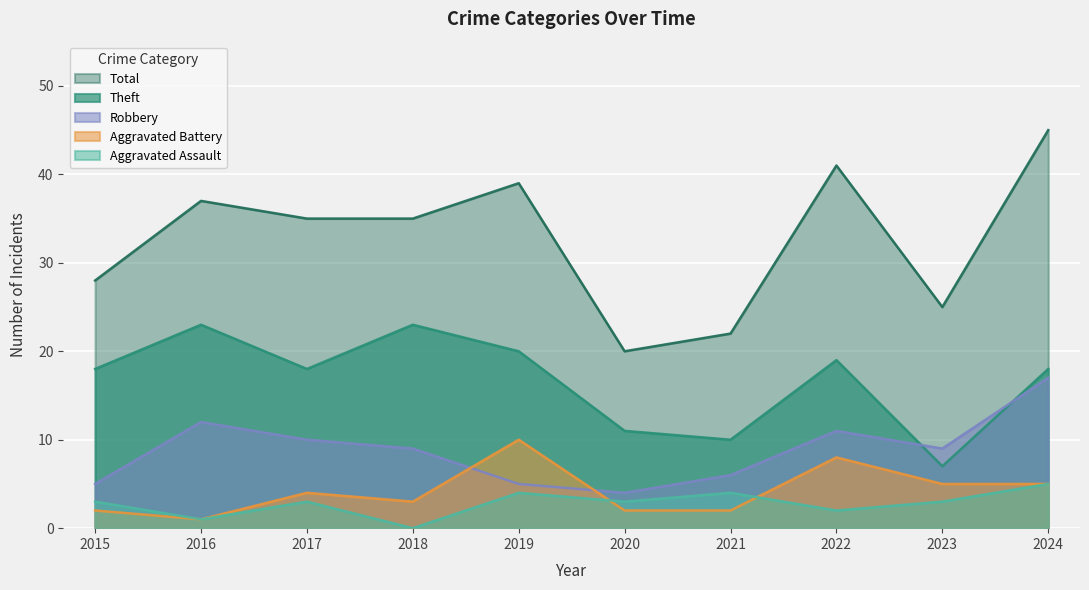

Rank the series at 2019 from highest to lowest value.

Total, Theft, Aggravated Battery, Robbery, Aggravated Assault